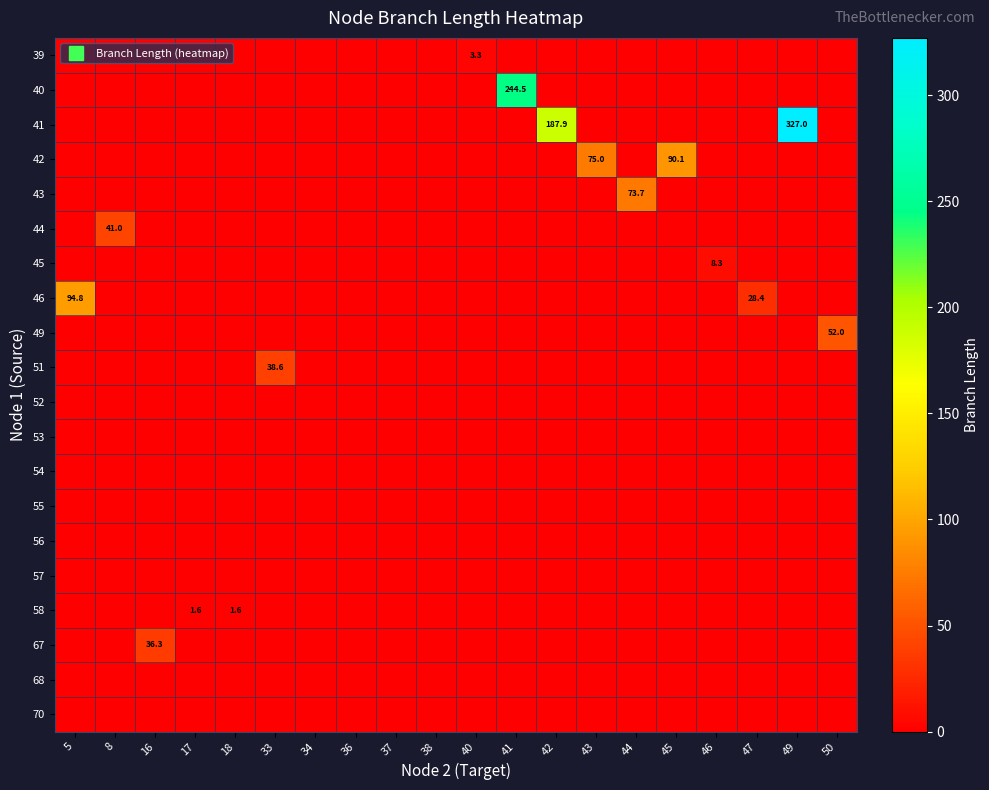

Which series has the widest spread of values?

41